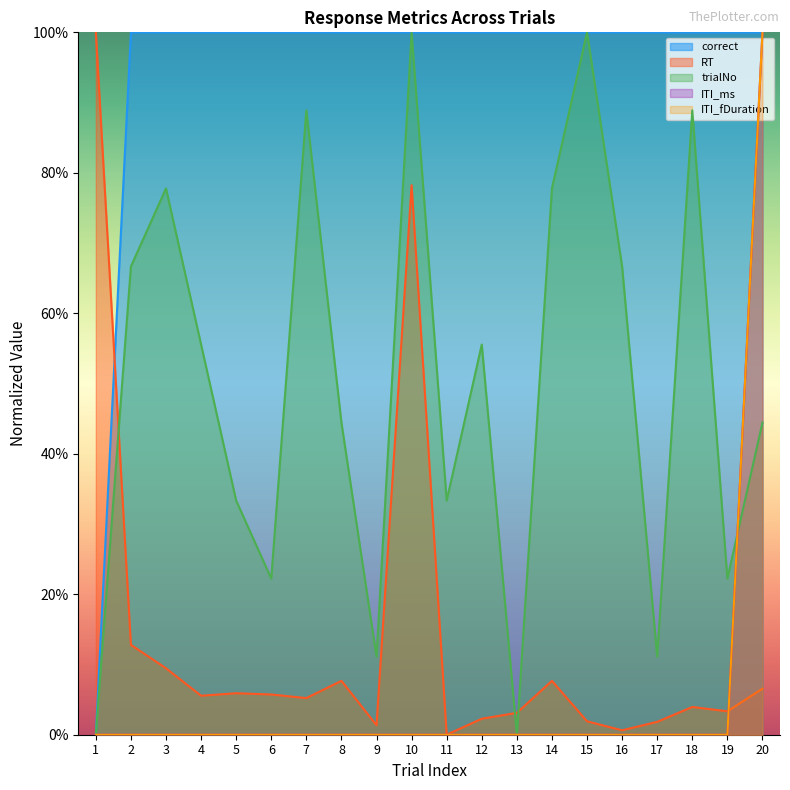

Does the chart have visible grid lines?

No